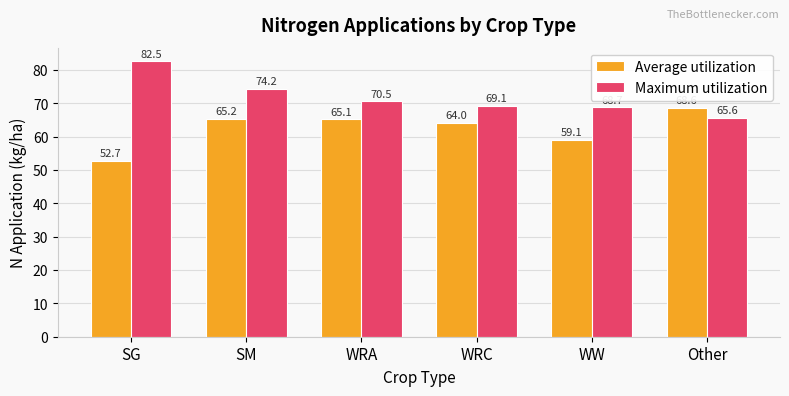

What is the spread (max minus min) of values at SM?

9.0